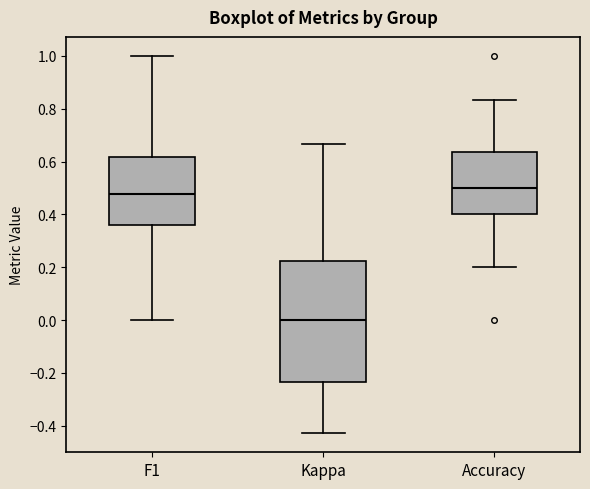

Which box's median line is the lowest?

Kappa